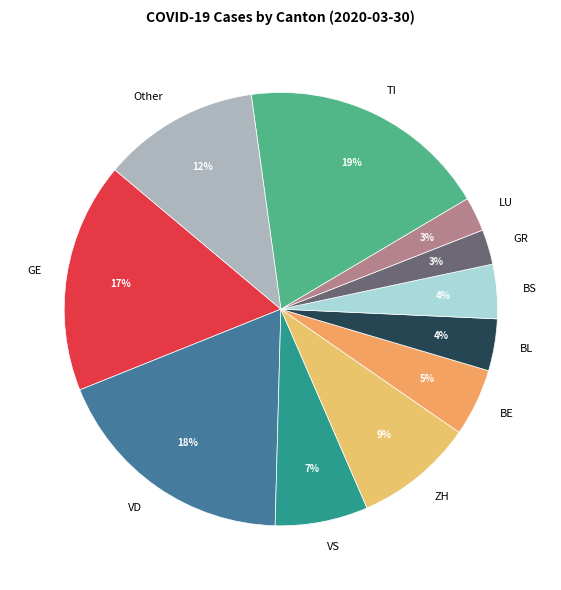

Which has a higher value, Other or VS?

Other